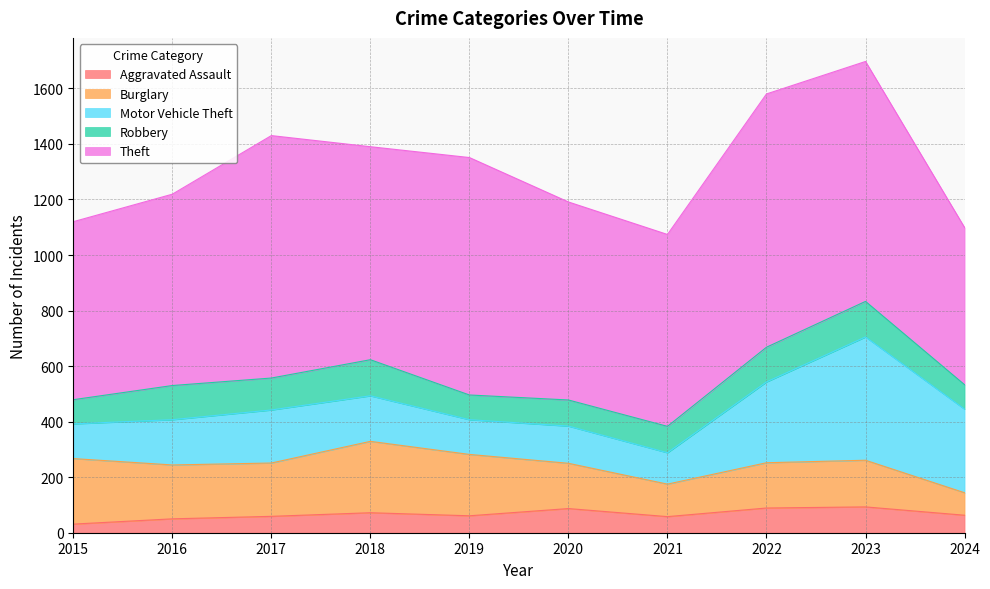

How many intersections are there between Robbery and Burglary?

1